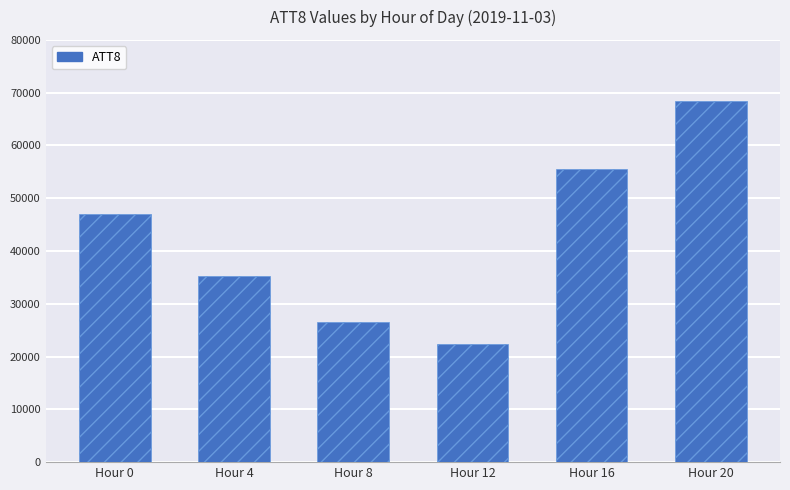

What value does the data have at Hour 4, to the nearest 100?

35200